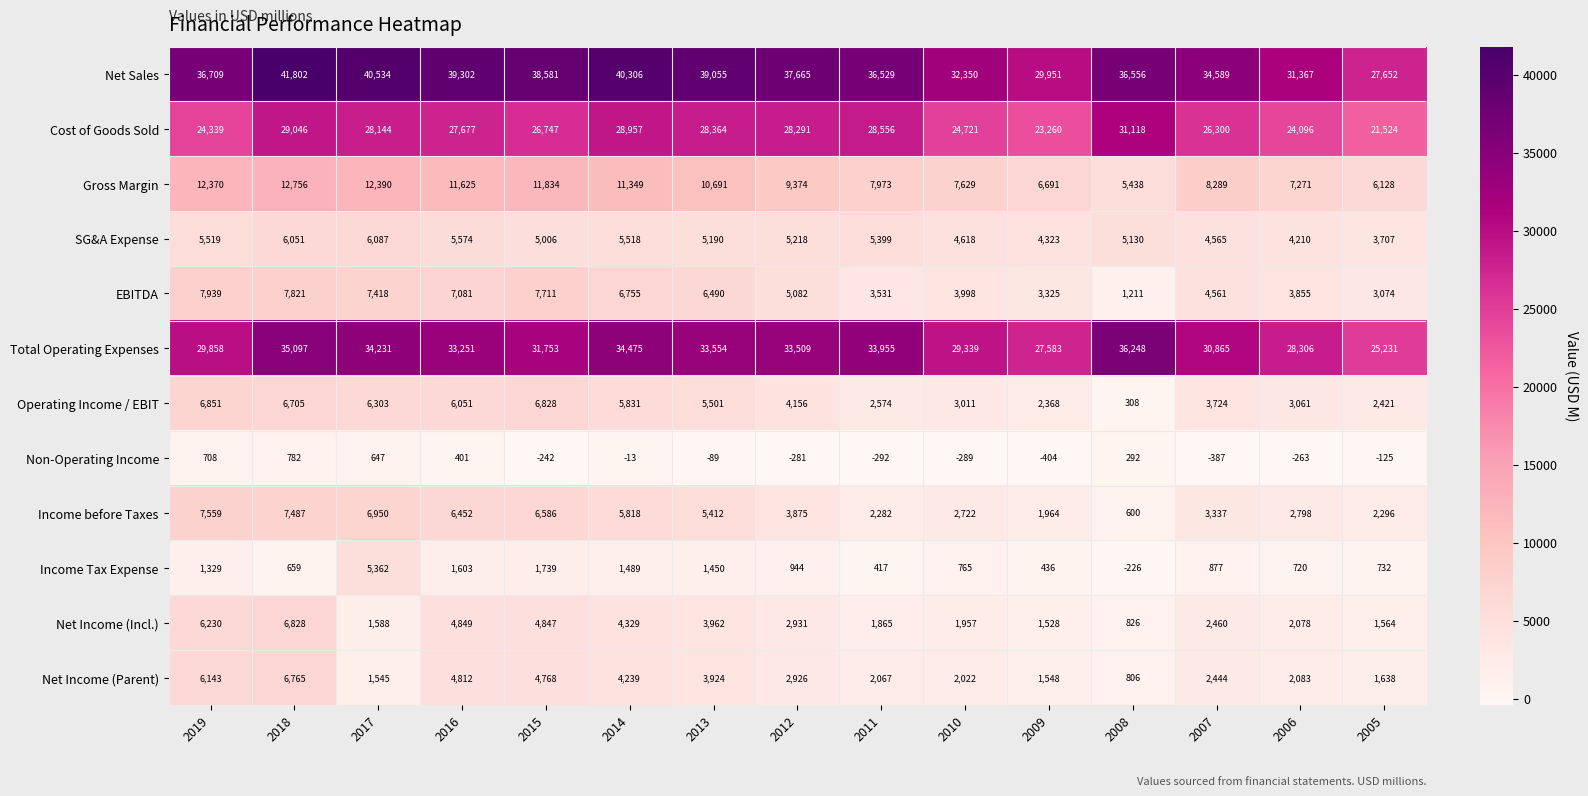

What is the average value of the Non-Operating Income series?

30